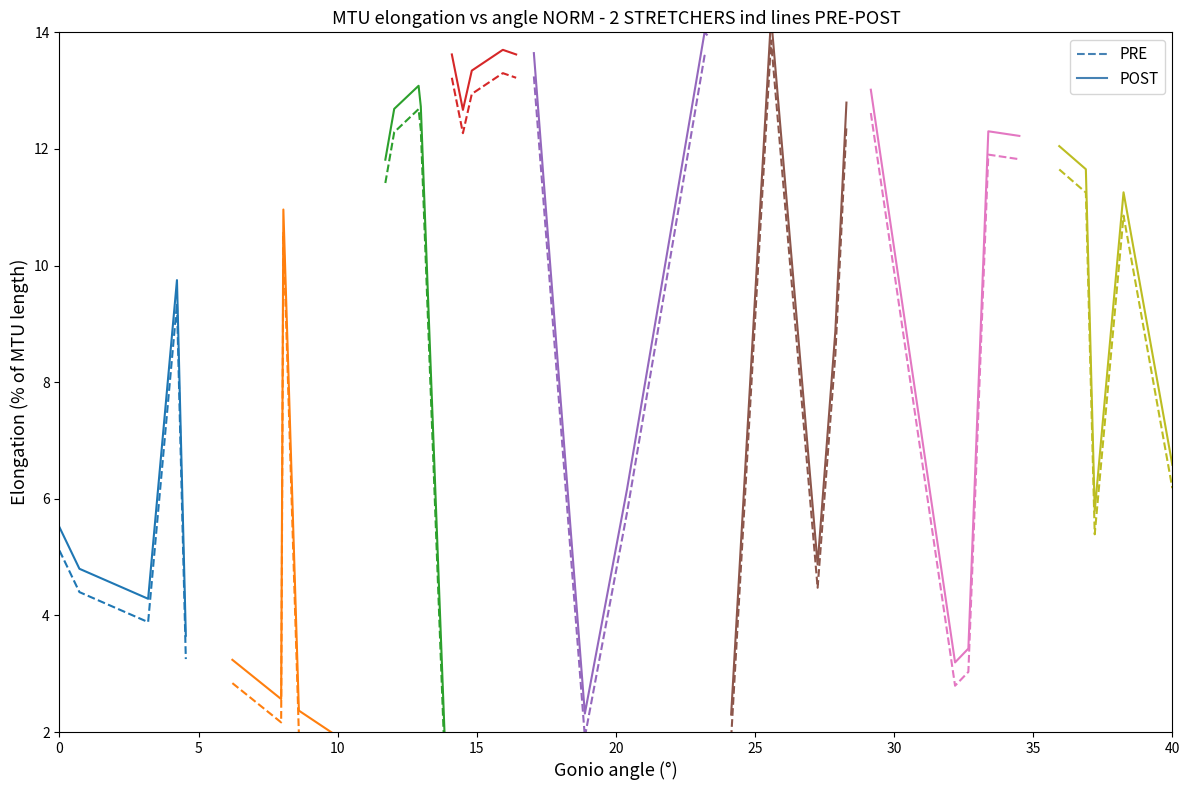

What is the difference between the maximum and minimum values in the POST series?

6.1